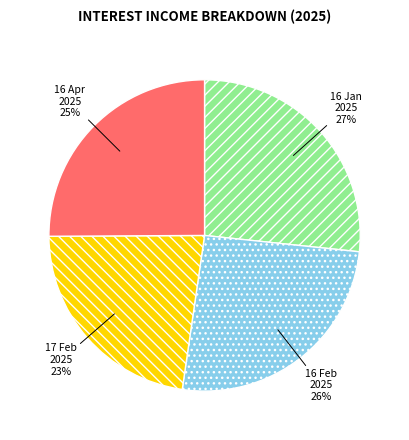

To the nearest percent, what is the difference between the 16 Jan 2025 and 17 Feb 2025 slice percentages?

4%